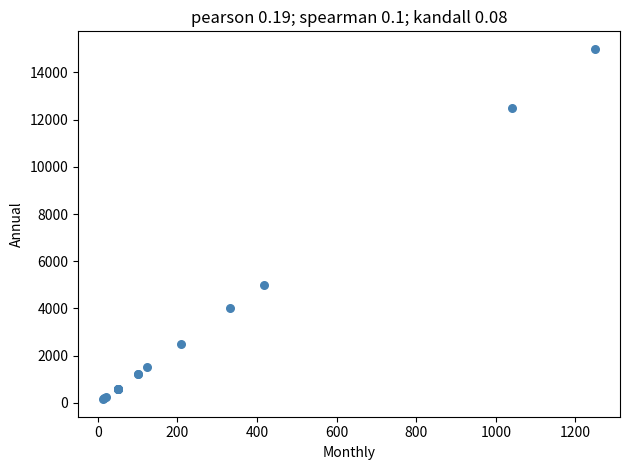

What Y value in the scatter plot is closest to 7575?

5000